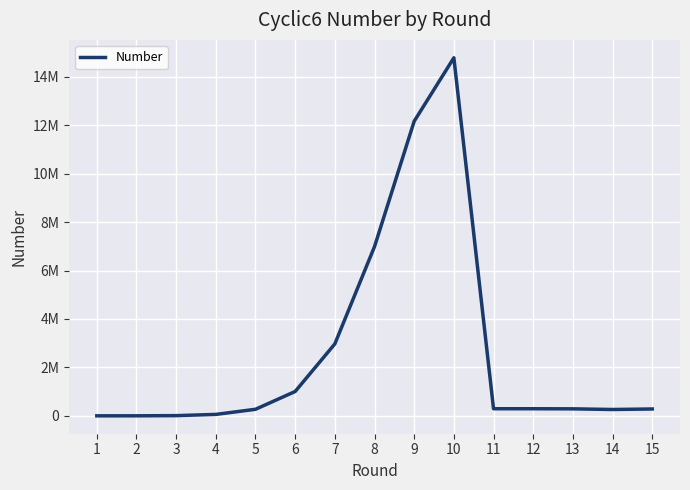

Reading left to right, list all the values displayed in this chart.

1=32	2=454	3=8001	4=58278	5=270039	6=1005384	7=2971154	8=6989281	9=12168582	10=14789560	11=292752	12=292496	13=288538	14=261241	15=282725